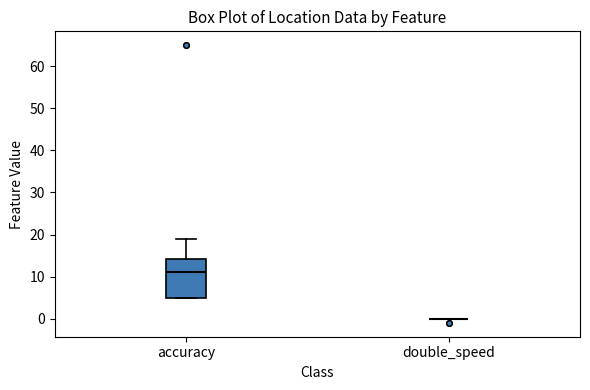

Which box is the tallest, from its lower edge to its upper edge?

accuracy